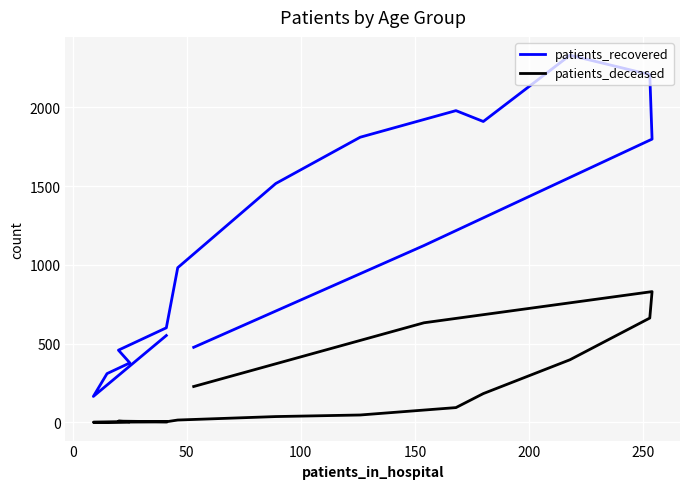

Between 200 and 50, which is larger?

200